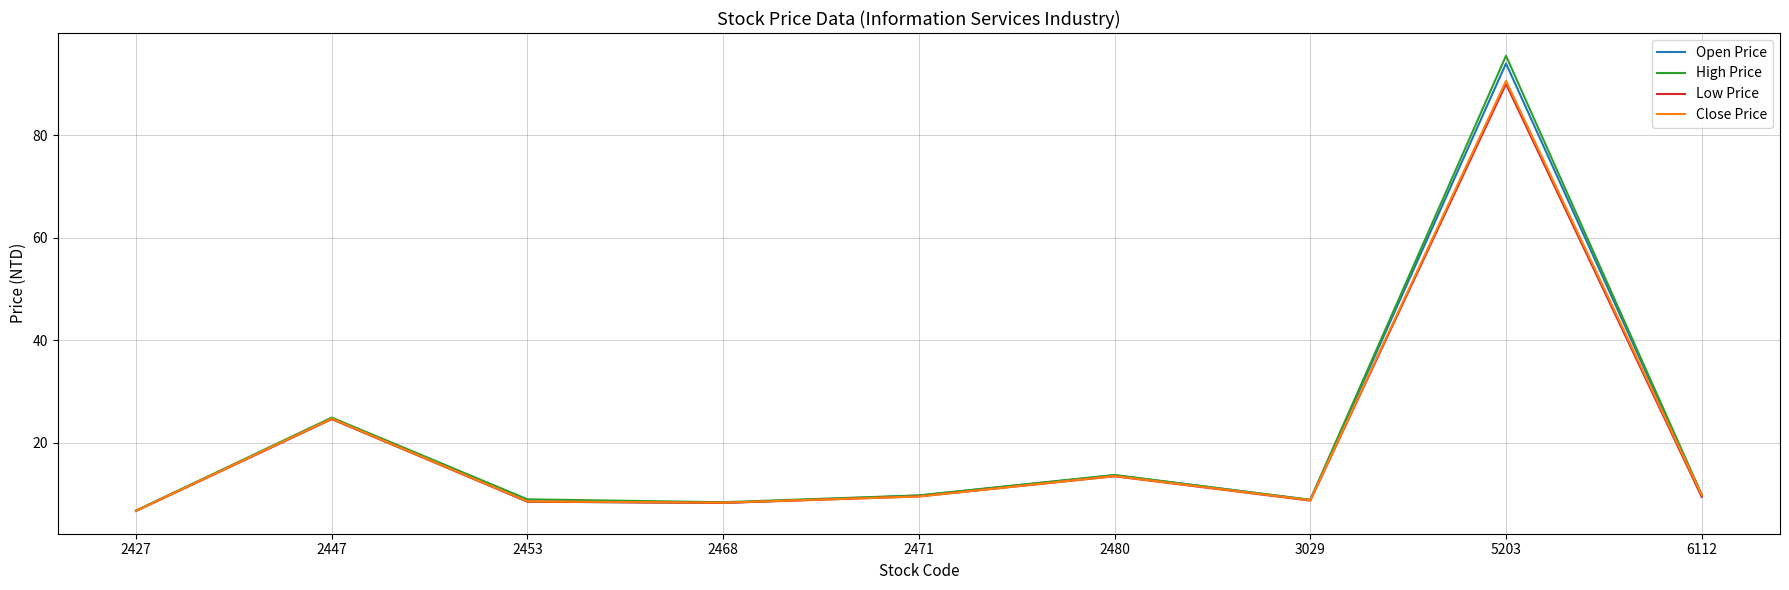

At which label is Open Price closest to 50?

2447